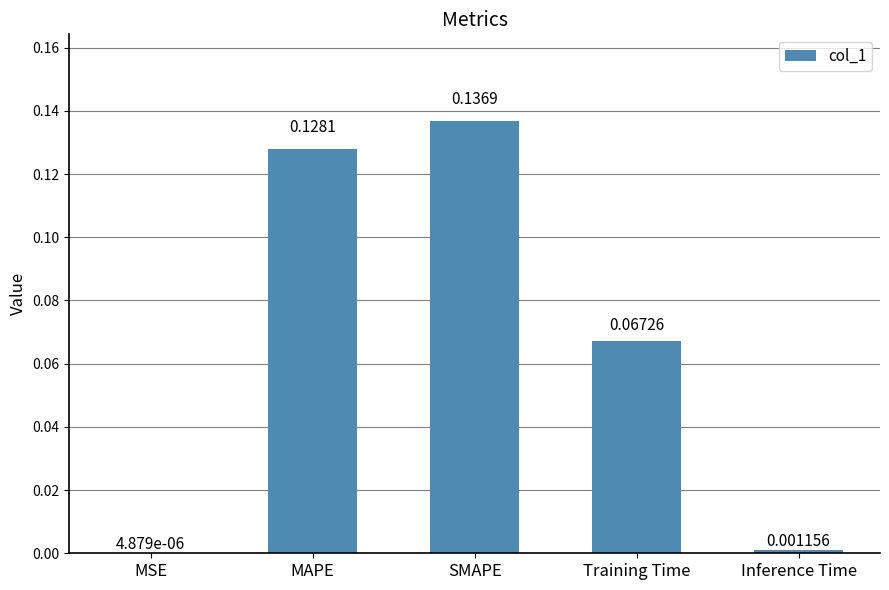

Where is the data nearest to the value 0?

MSE